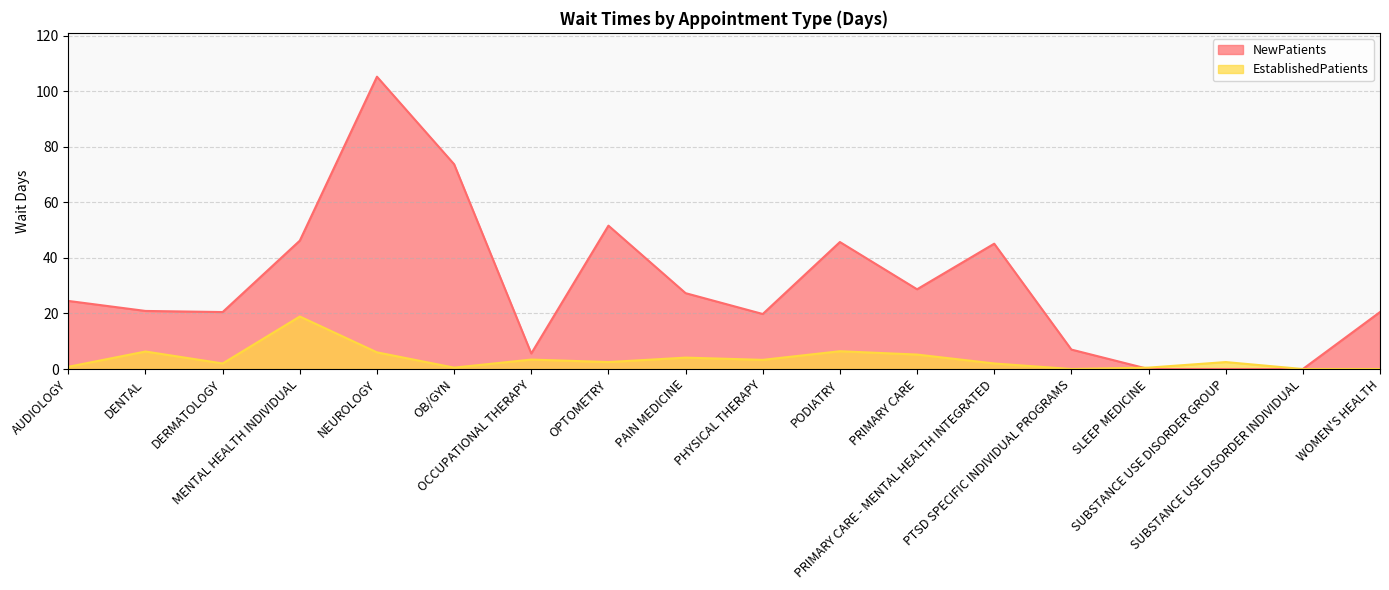

Which series has the widest spread of values?

NewPatients